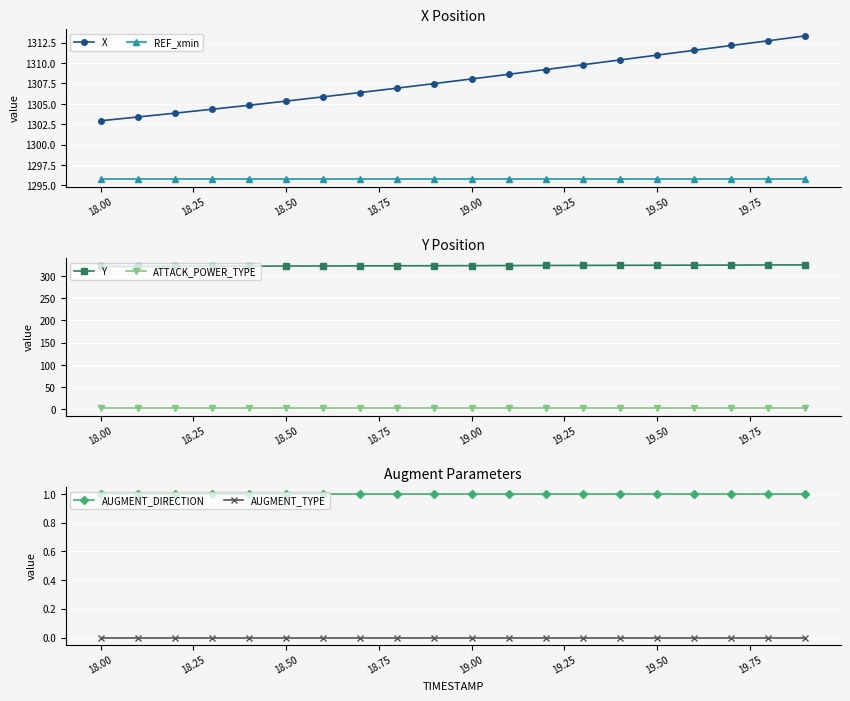

At how many categories does at least one series exceed 3?

20